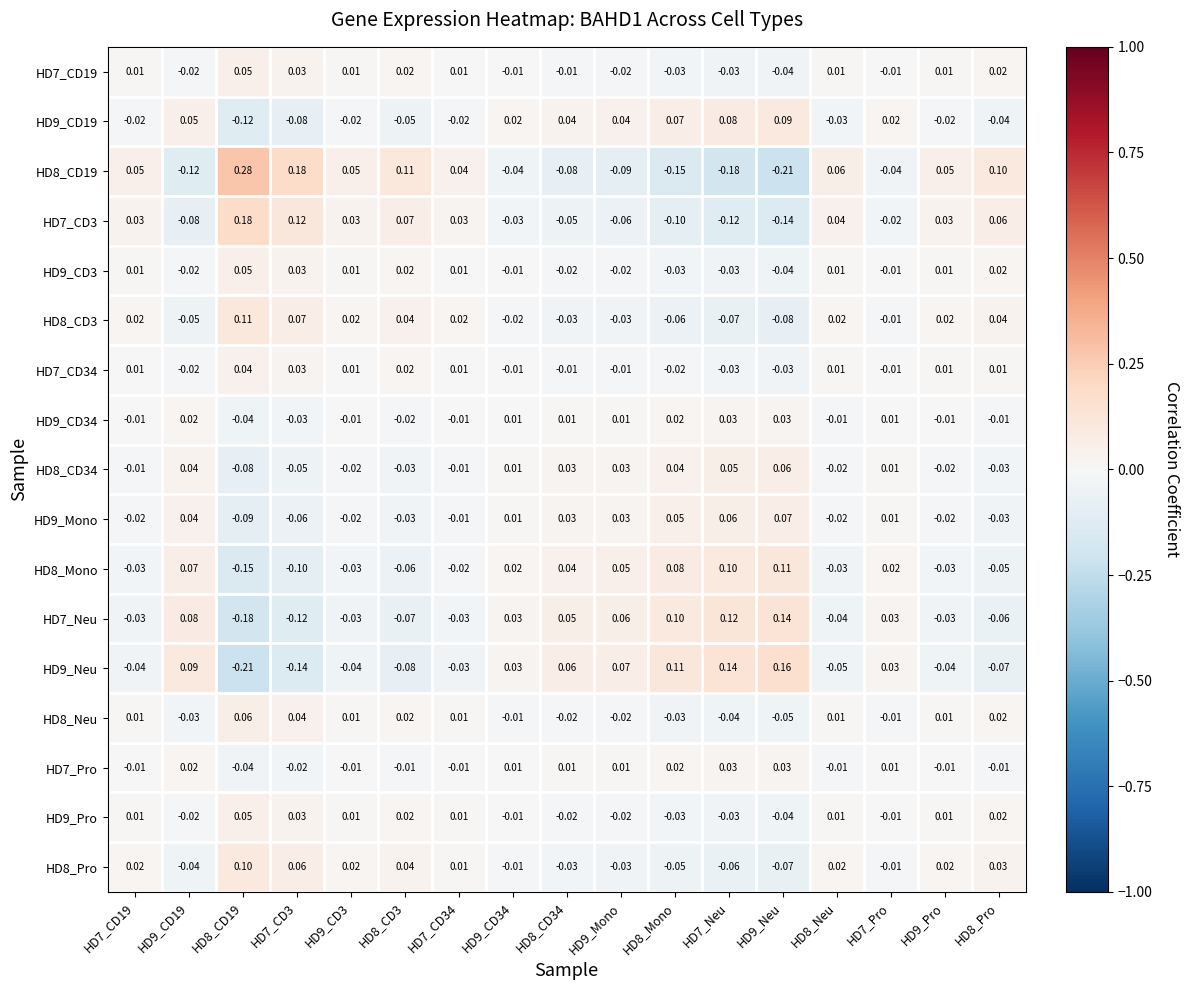

How many data points in HD9_CD3 are less than 0?

8